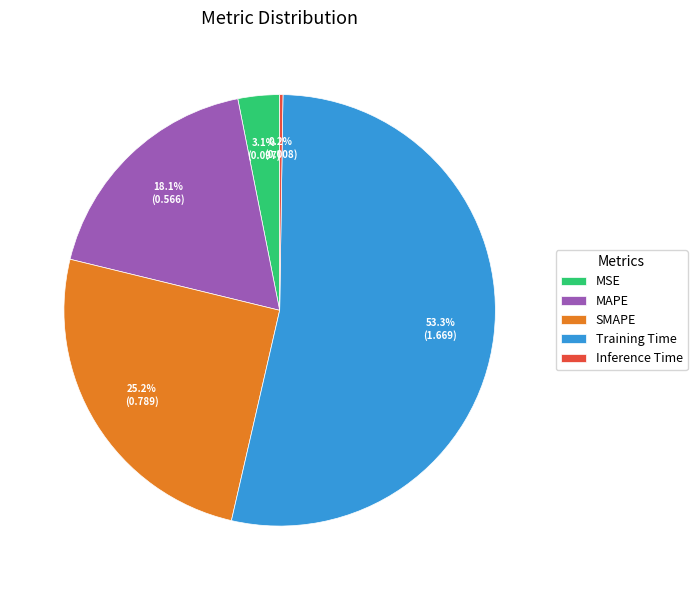

What is the total percentage of MSE and MAPE?

21.2%